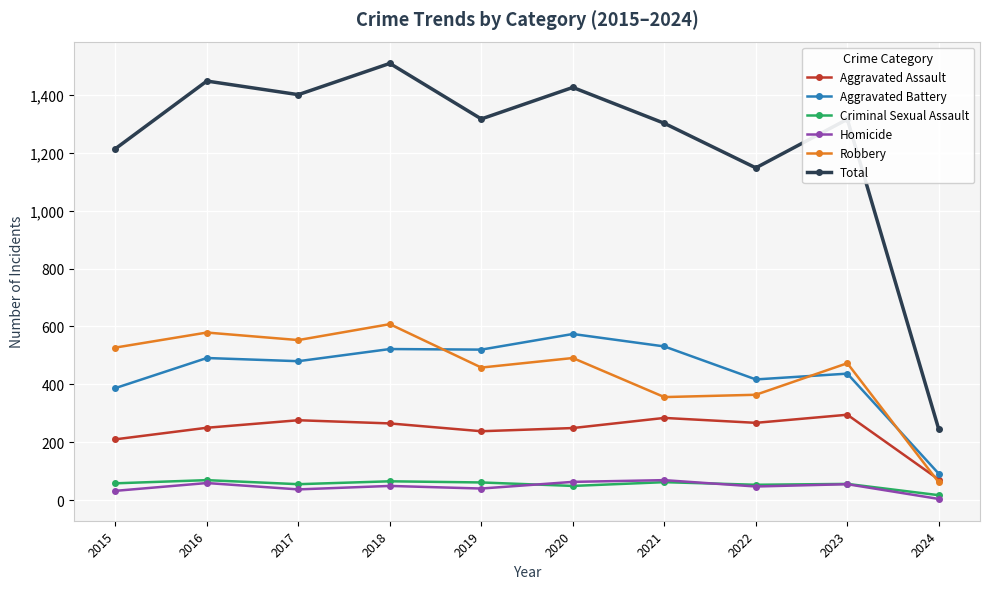

At which label does Aggravated Battery reach its minimum?

2024